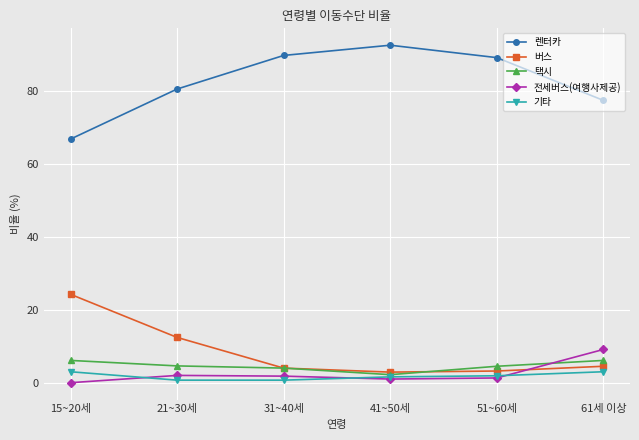

What is the difference between the highest and lowest values at 51~60세?

87.7